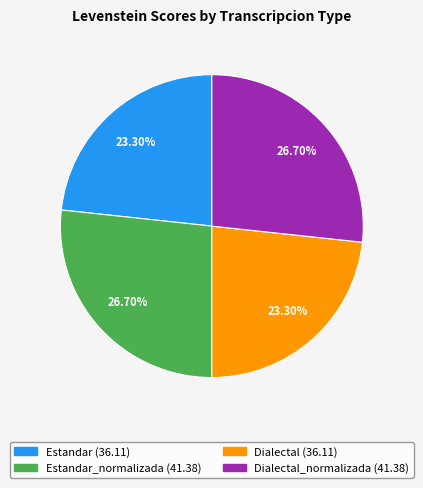

Is there a majority slice in this chart?

No